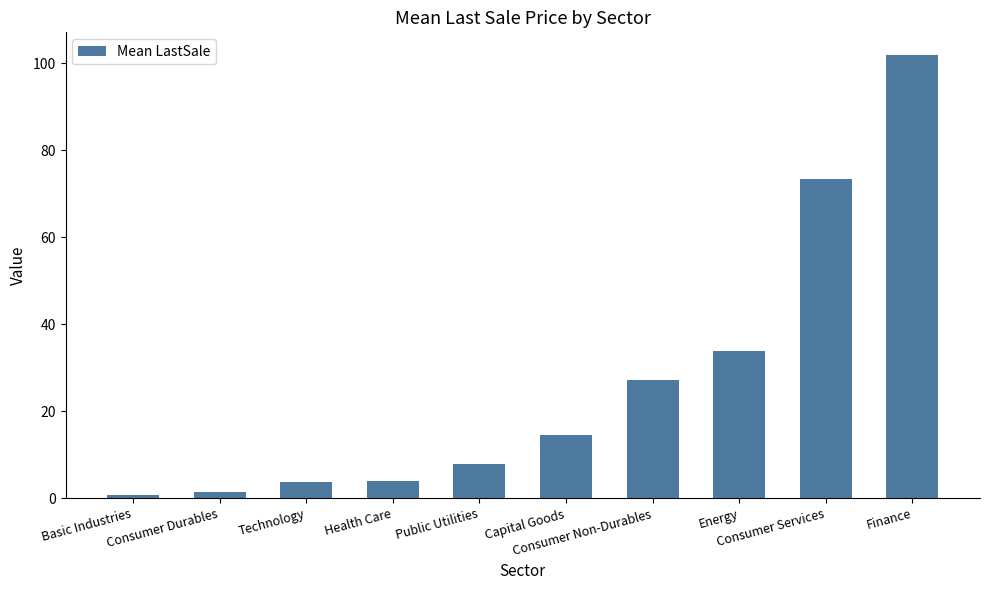

What is the difference between the second highest and minimum values?

72.5